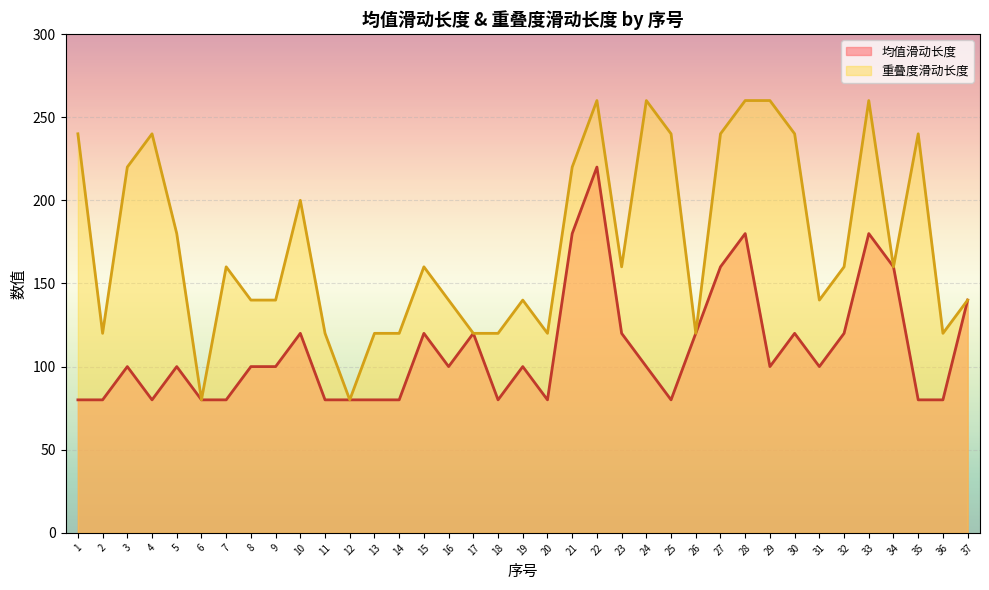

What is the maximum value shown in the chart?

260